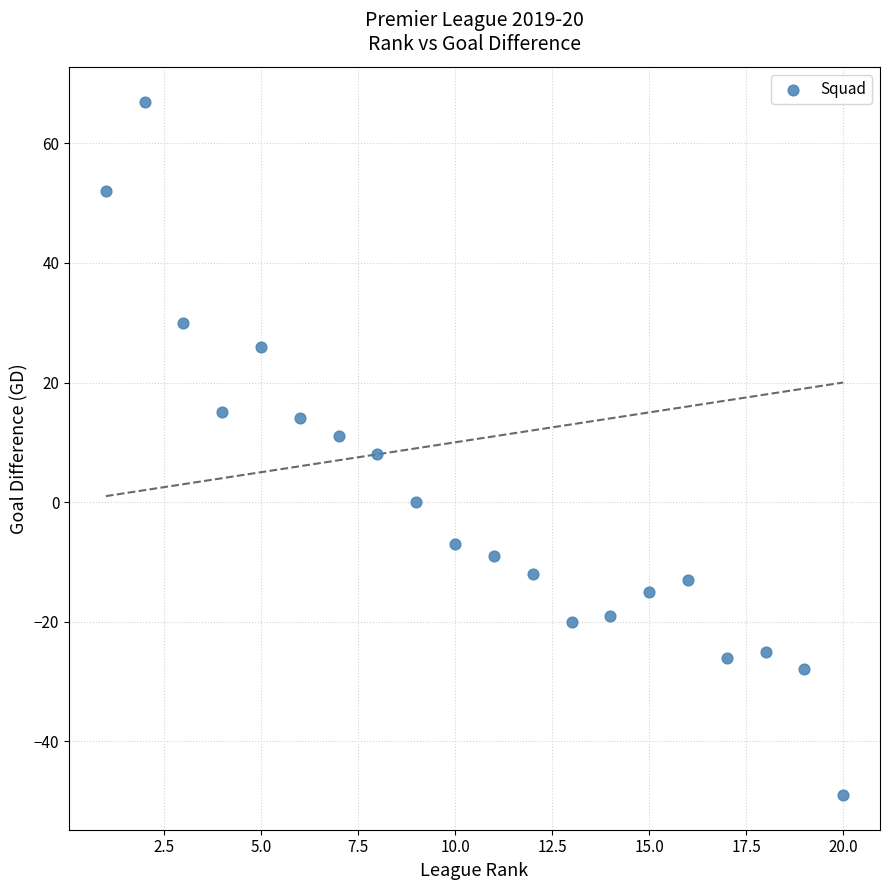

What is the range of Y values (max minus min)?

116